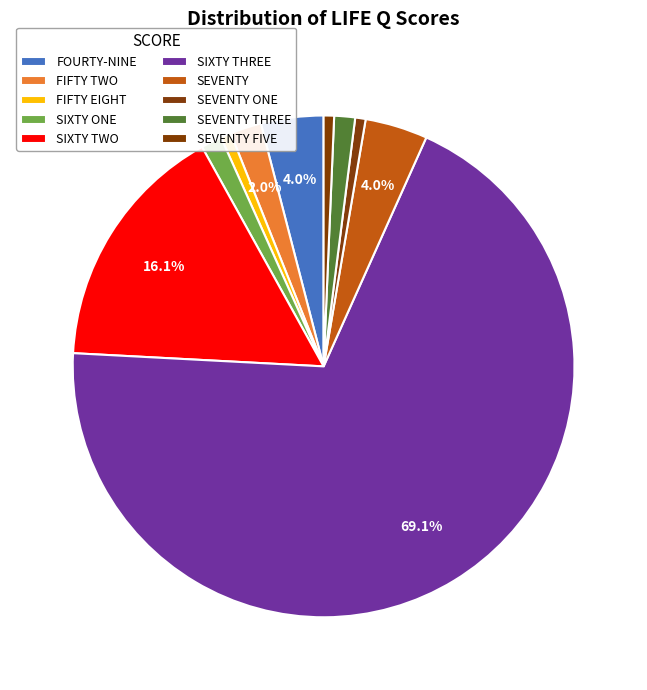

Count the number of slices in the pie.

10